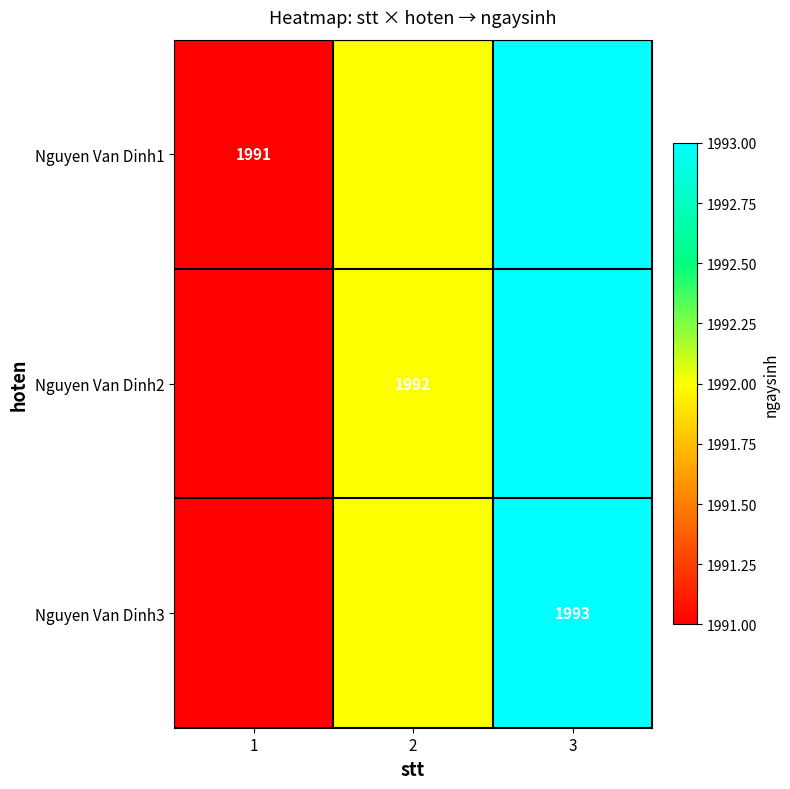

The value of Nguyen Van Dinh1 at 1 is 484. True or false?

False